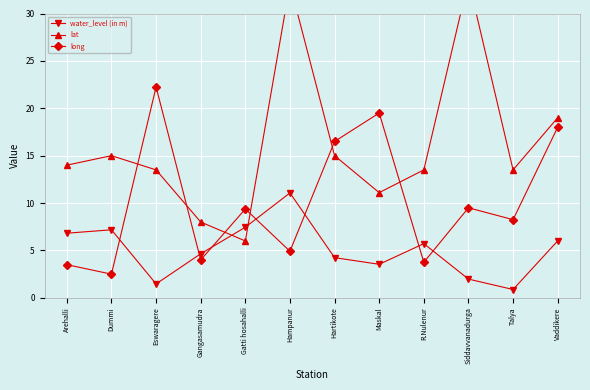

Is the value of long at Gatti hosahalli greater than the value of water_level (in m) at Maskal?

Yes